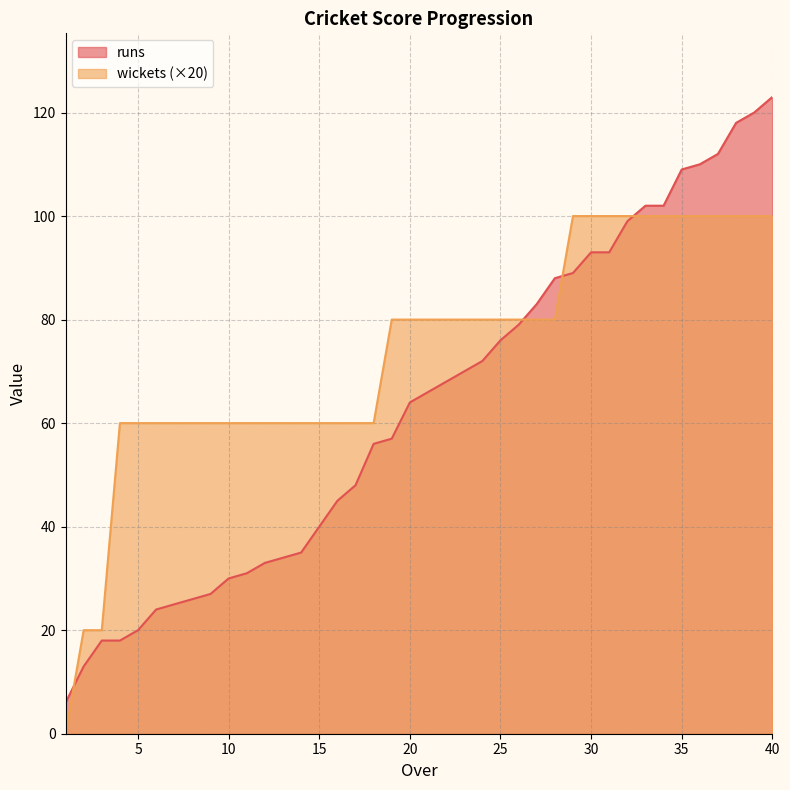

What is the difference between the maximum and second lowest values in the runs series?

110